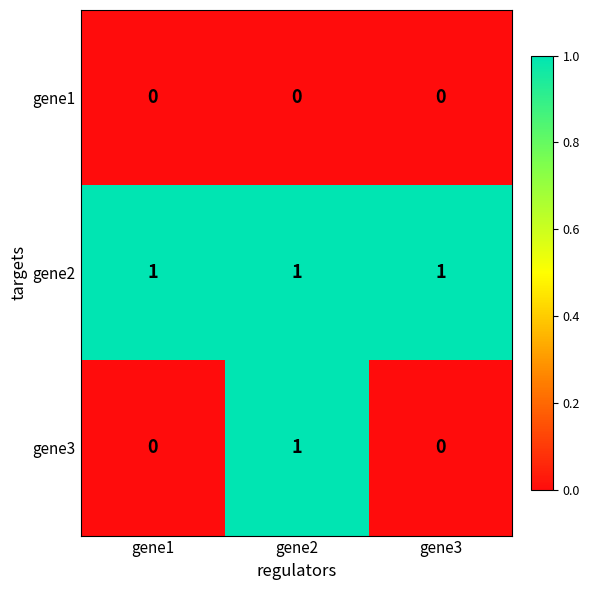

Reading left to right, what are all the values shown in this chart?

gene1: gene1=0	gene2=0	gene3=0
gene2: gene1=1	gene2=1	gene3=1
gene3: gene1=0	gene2=1	gene3=0